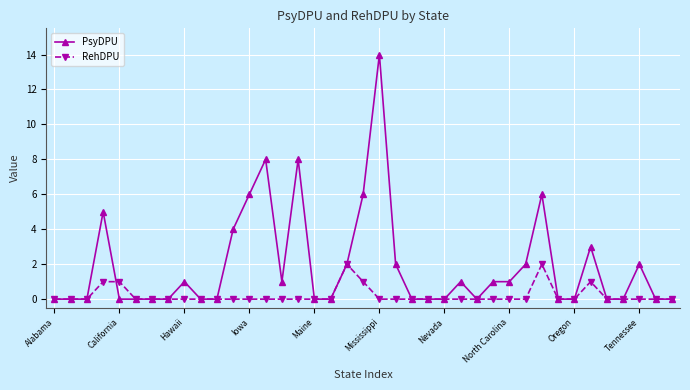

True or false: RehDPU has more than 0 points higher than both neighbors.

True